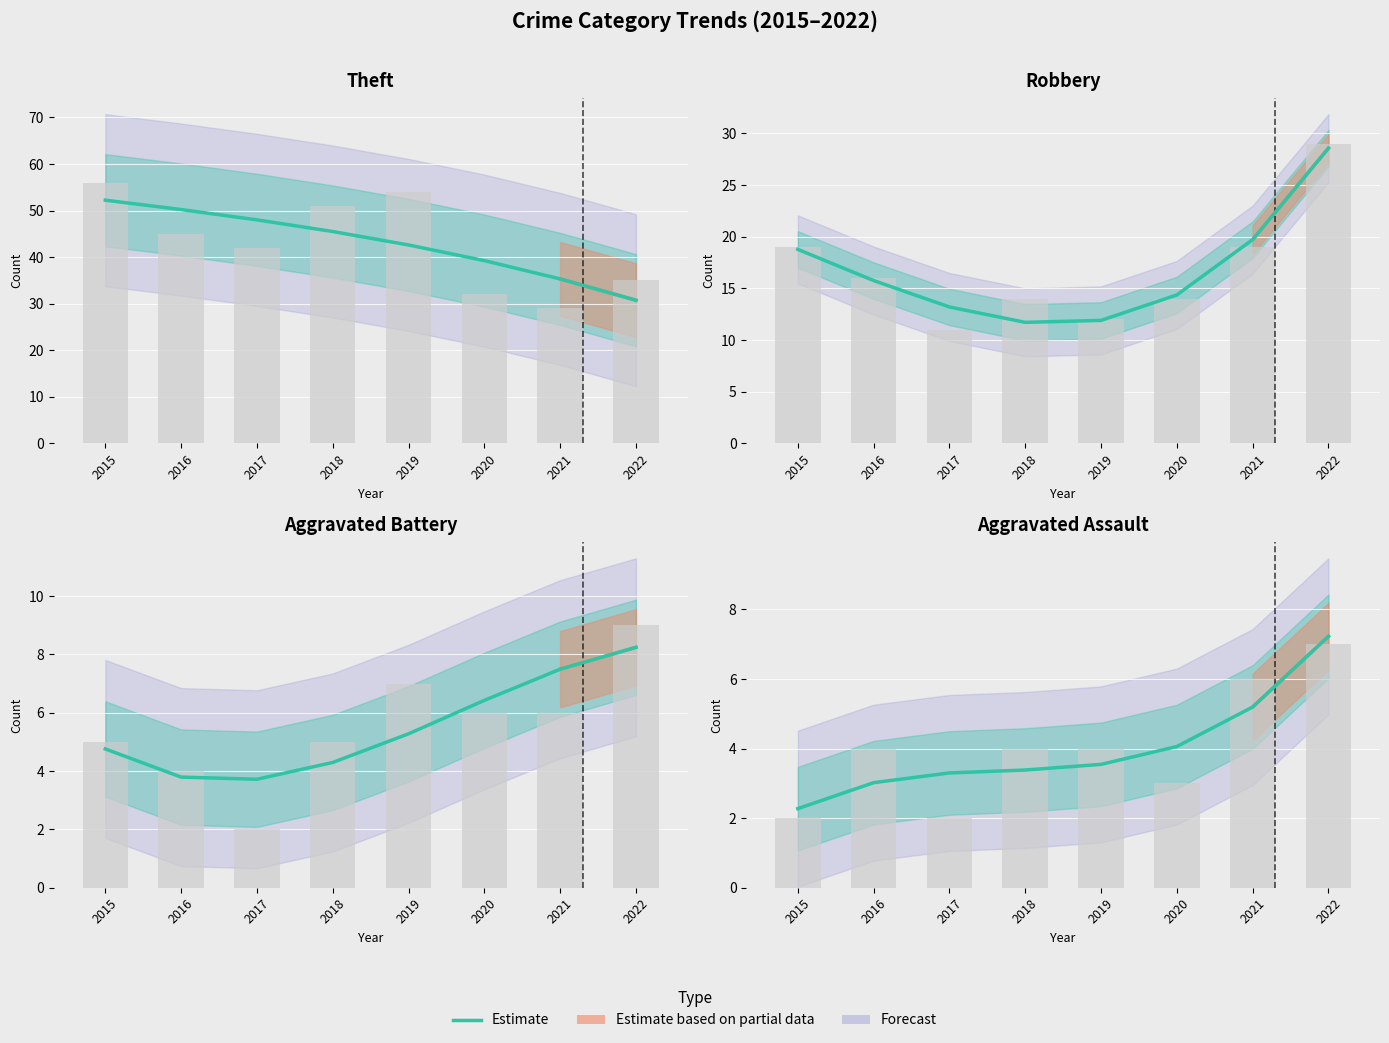

Reading left to right, extract all data points from this chart.

2015=2.3	2016=3.0	2017=3.3	2018=3.4	2019=3.5	2020=4.1	2021=5.2	2022=7.2